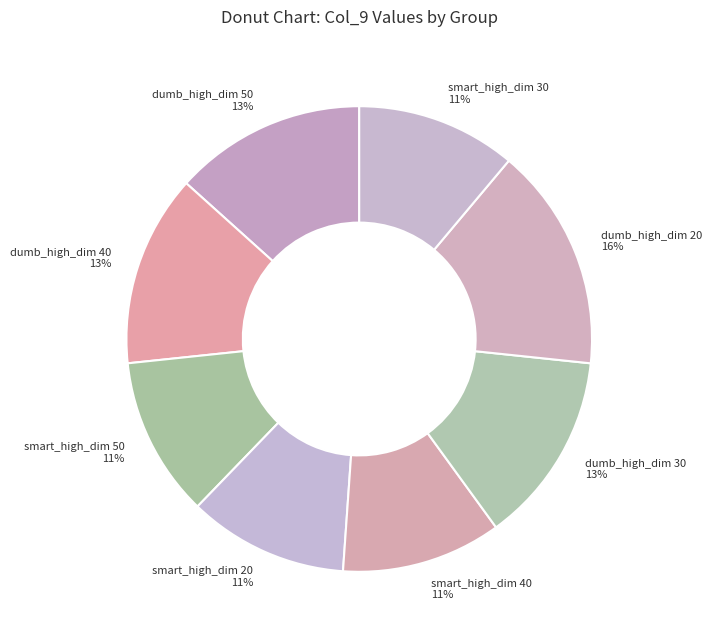

Is the sum of dumb_high_dim 20 and smart_high_dim 20 greater than half?

No